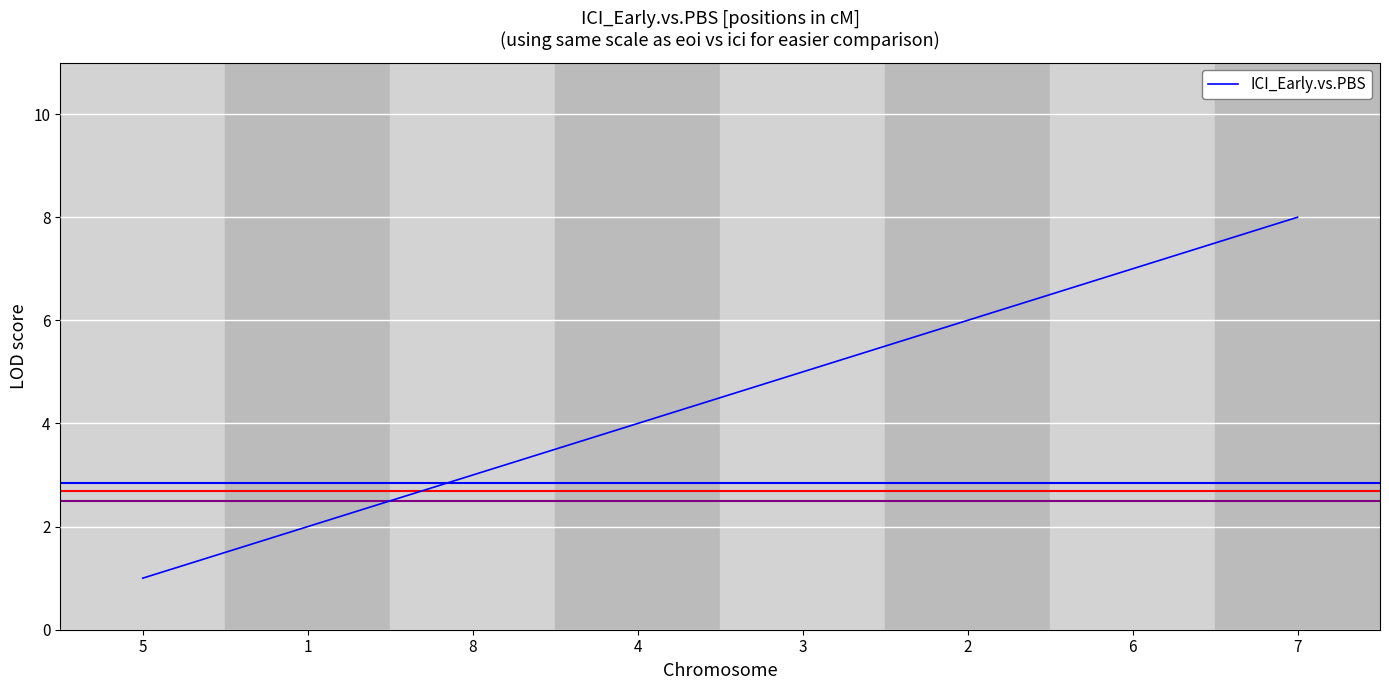

Reading left to right, list all the values displayed in this chart.

5=1	1=2	8=3	4=4	3=5	2=6	6=7	7=8